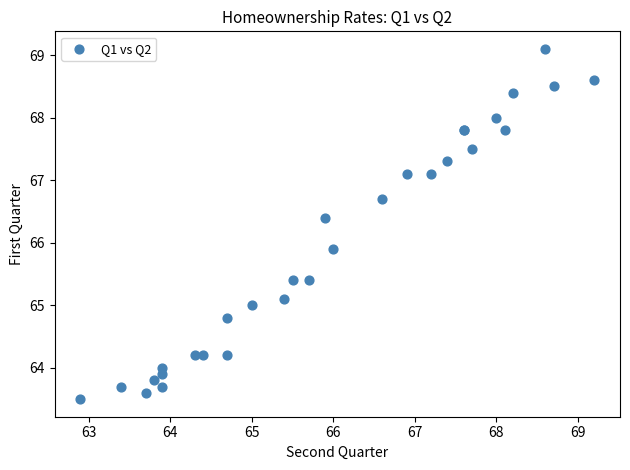

What Y value in the scatter plot is closest to 66?

65.9